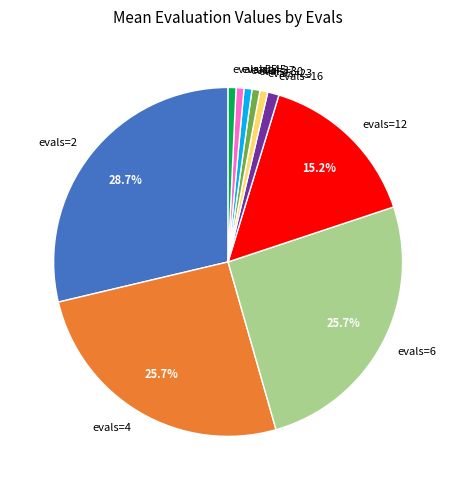

The evals=2 slice represents 36% of the pie. True or false?

False